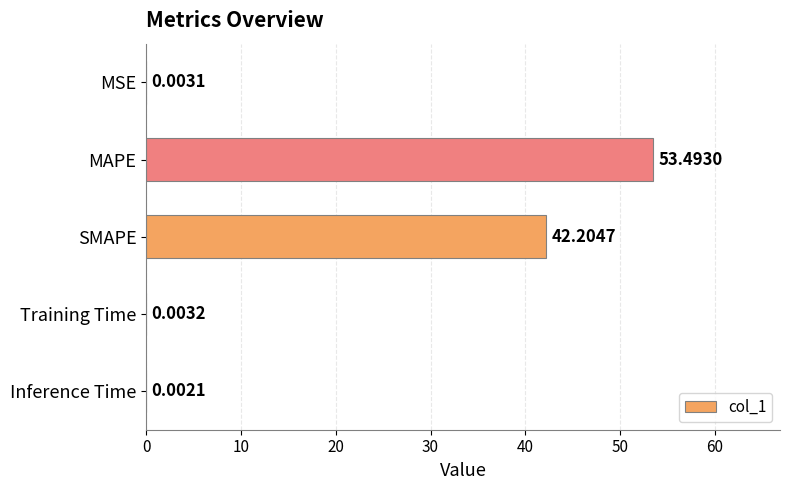

At which category does the chart reach its peak across all series?

MAPE